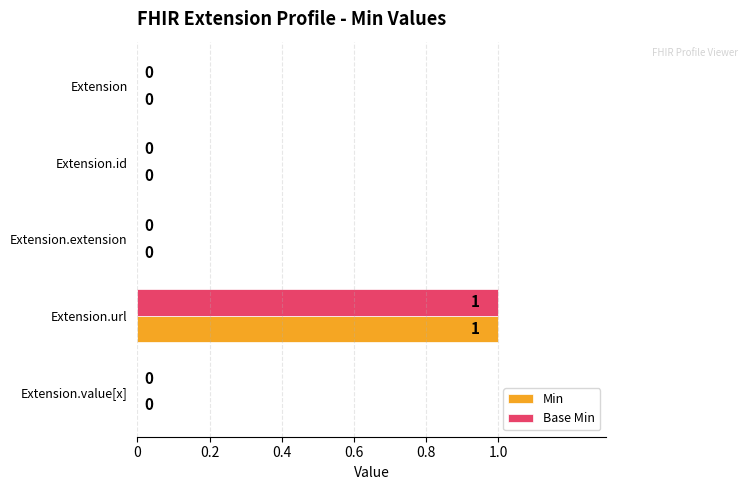

Which category has the highest value in the Base Min series?

Extension.url